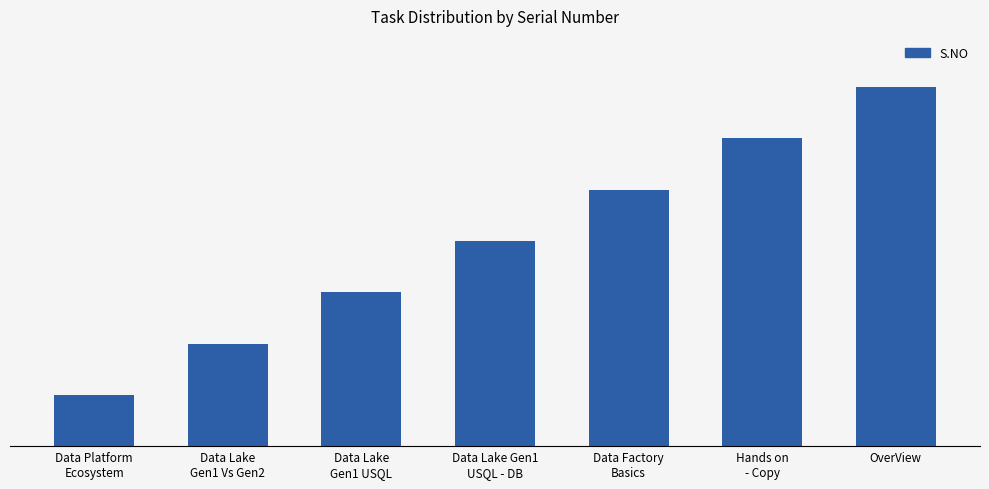

How many data points does each series have?

7